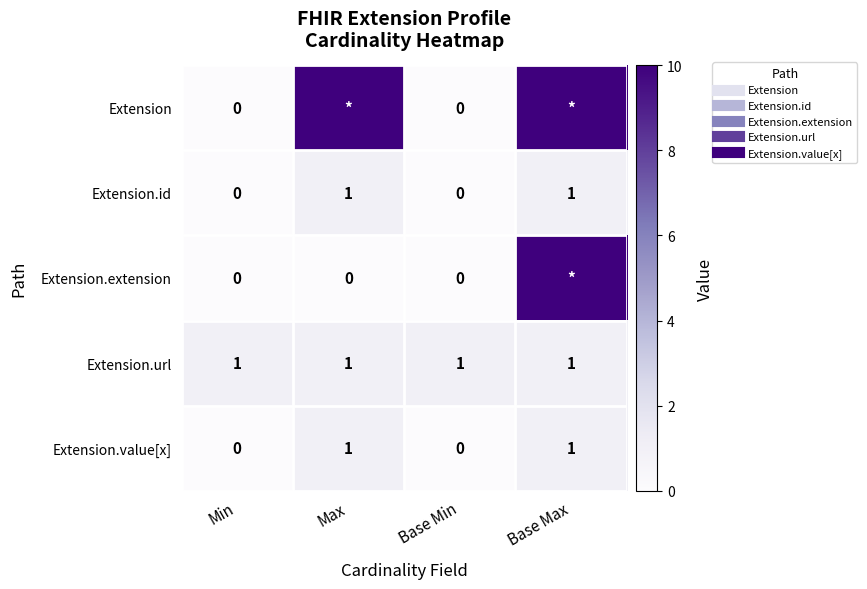

What is the difference between the Extension.id values at Max and Base Min?

1